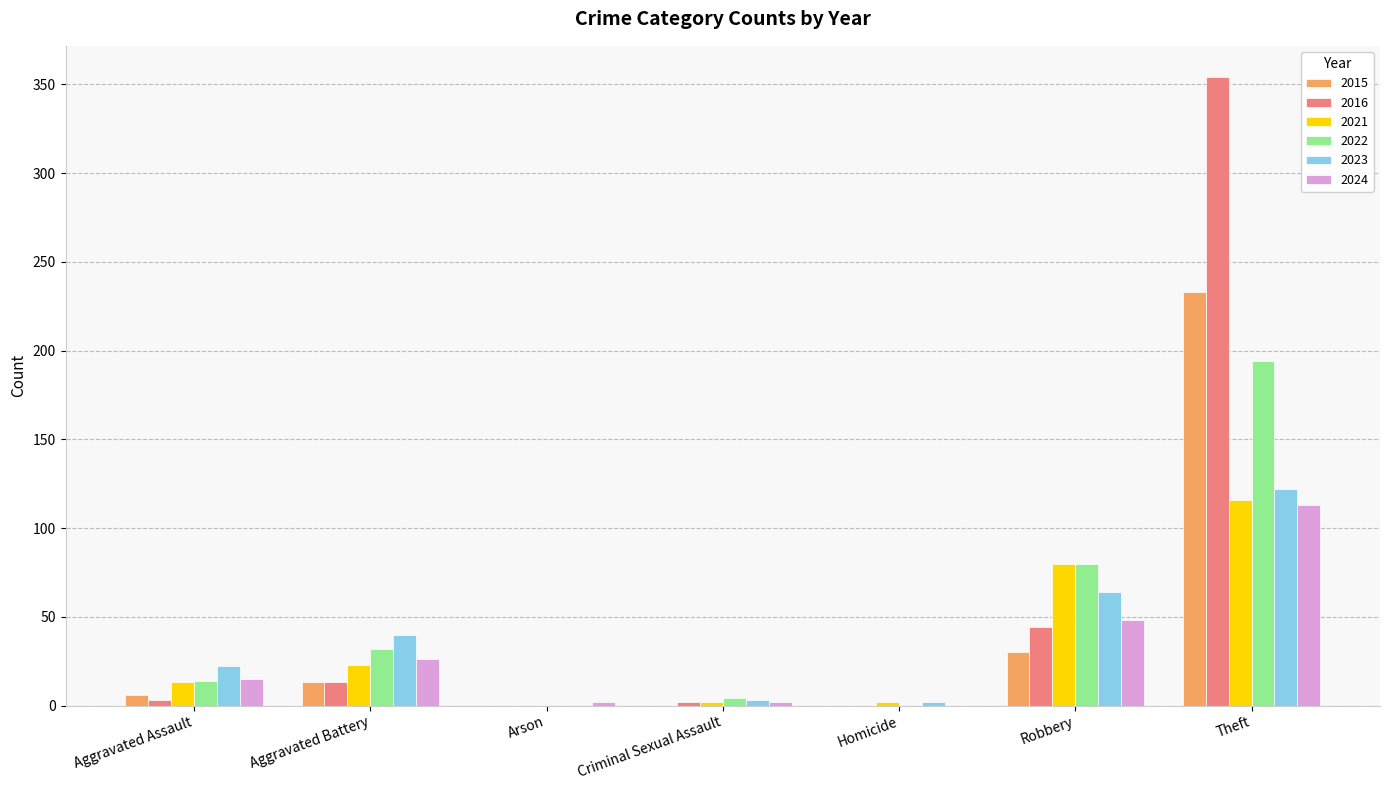

What is the total value across all series at Robbery?

346